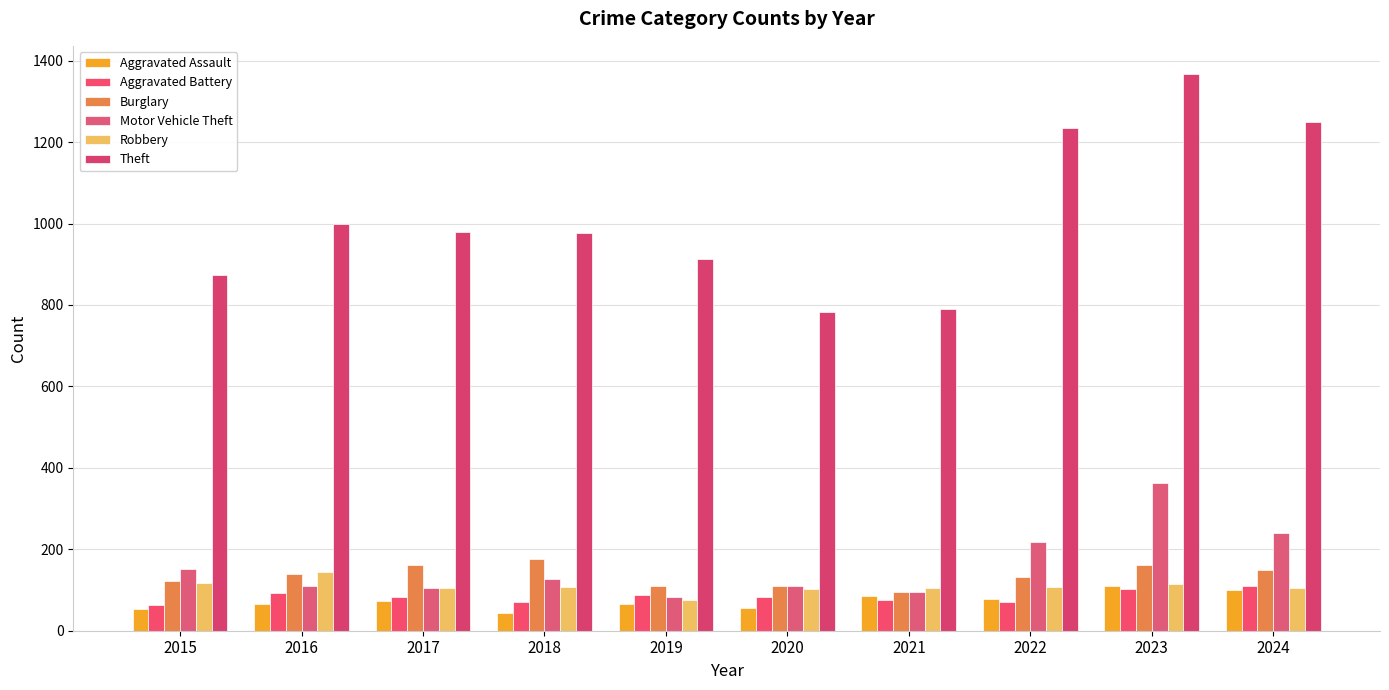

What is the sum of the Burglary values at 2021 and 2018?

271